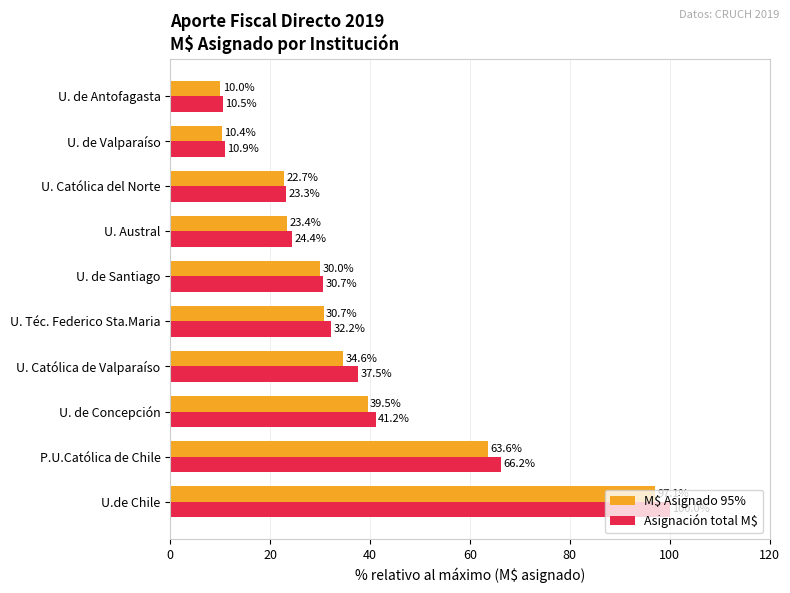

Between U. Católica de Valparaíso and U. Téc. Federico Sta.Maria, which series saw the biggest shift?

Asignación total M$